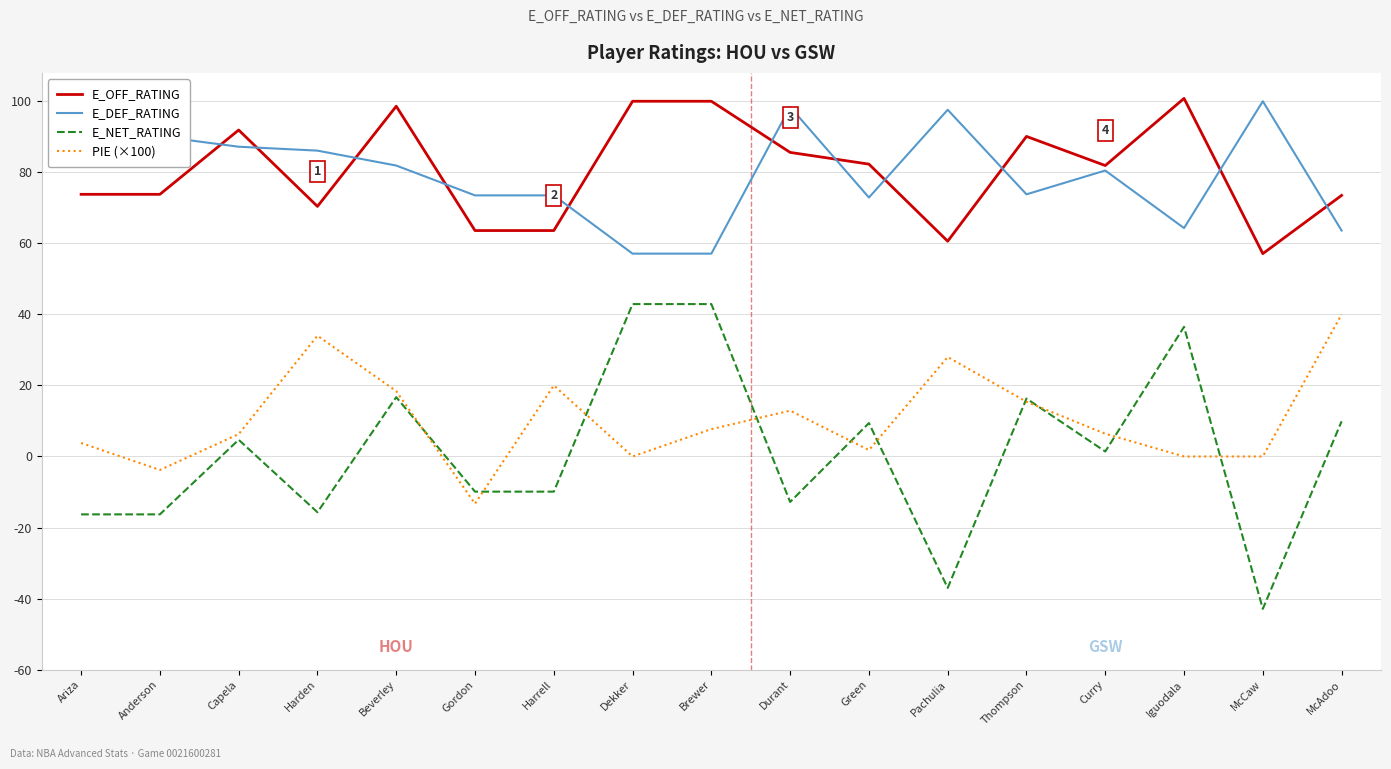

True or false: E_NET_RATING has a value of 17.7 at Dekker.

False